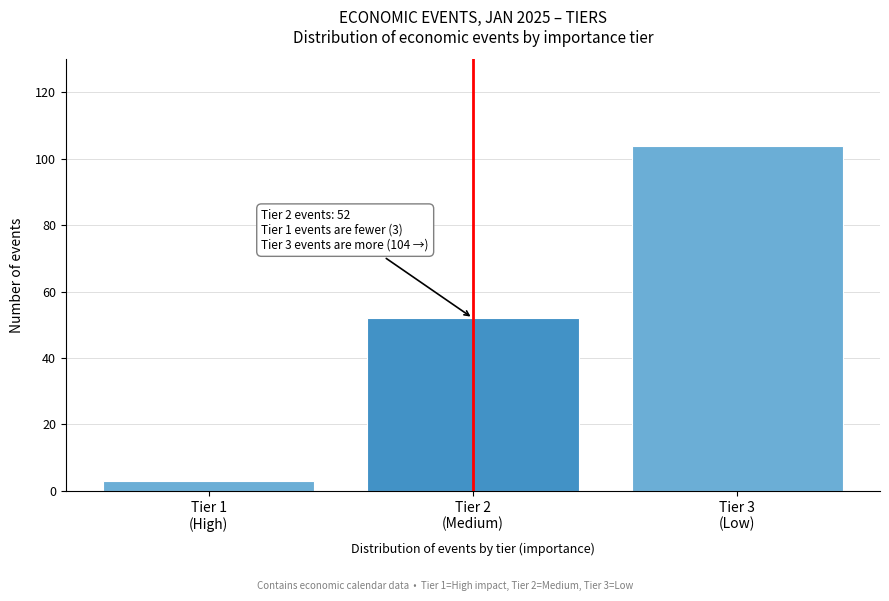

Reading left to right, extract all data points from this chart.

3	52	104